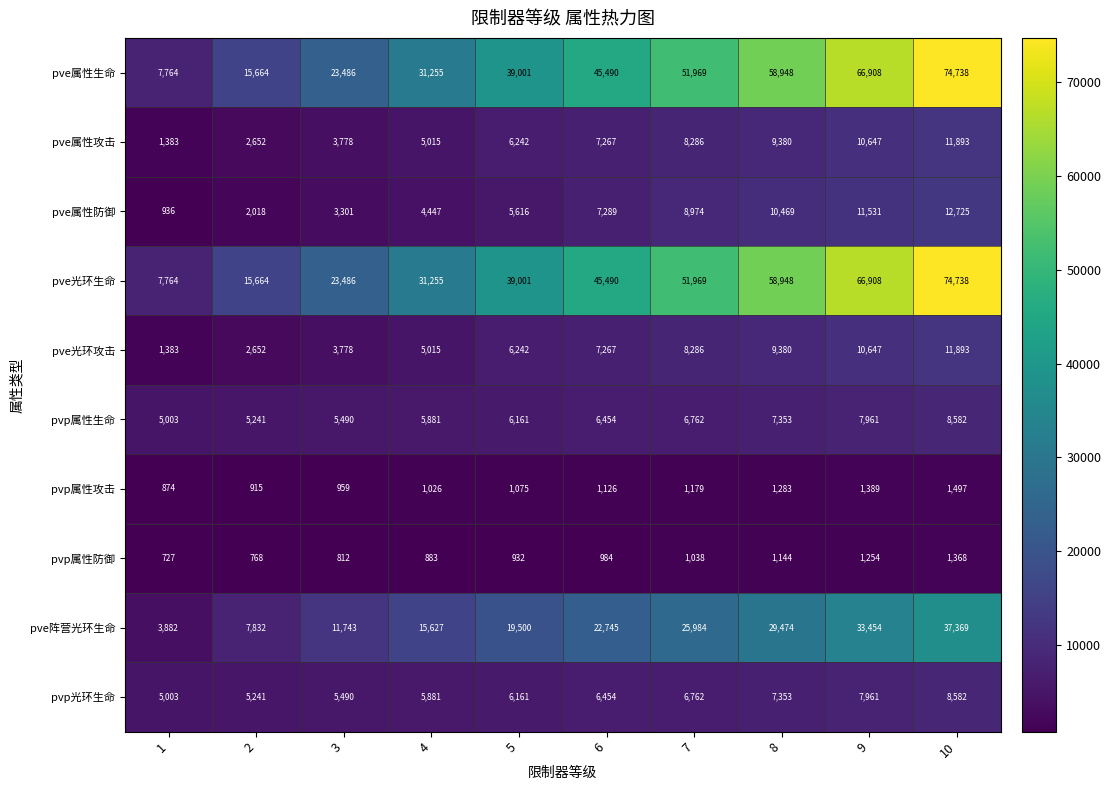

List the labels in order of pve光环生命 value, smallest first.

1, 2, 3, 4, 5, 6, 7, 8, 9, 10